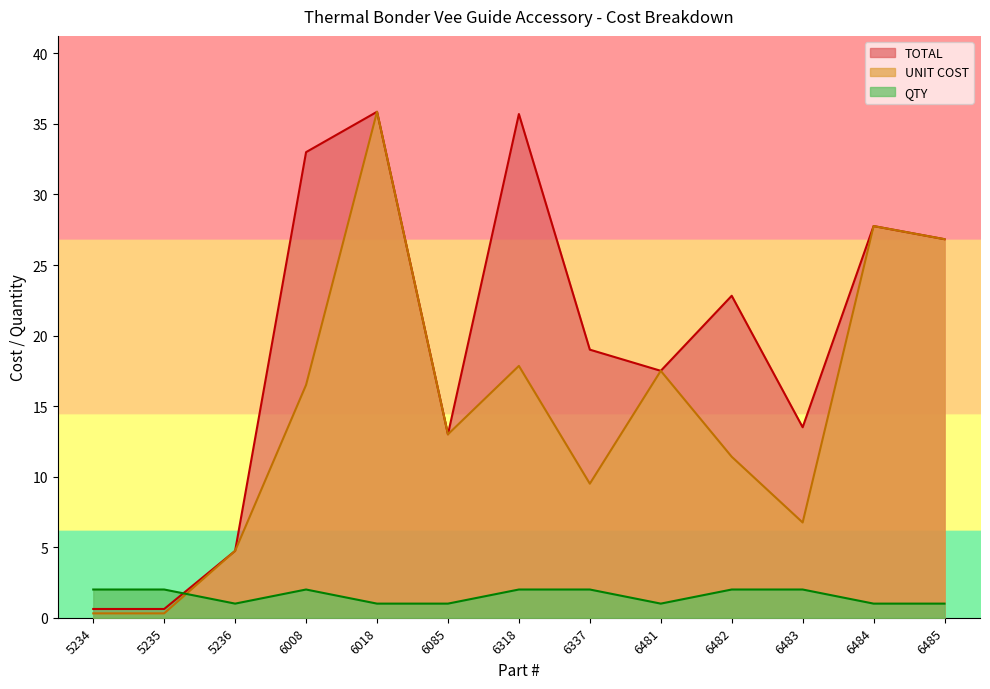

Which series has the widest spread of values?

UNIT COST